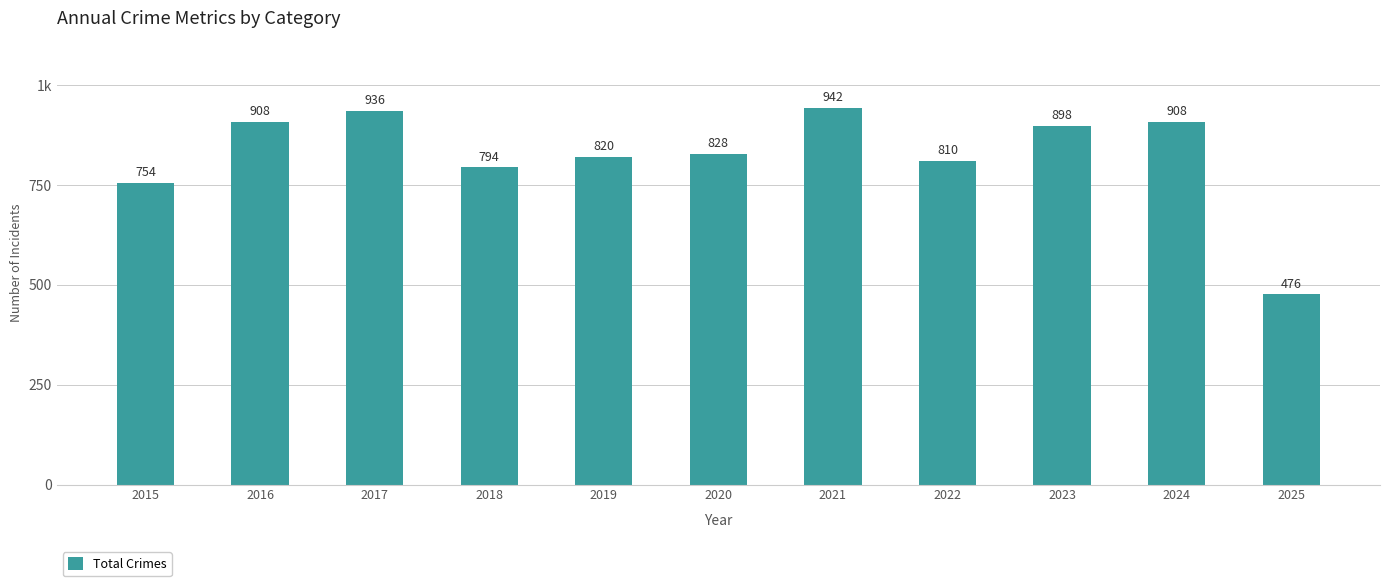

Where does the data first go above 828?

2016